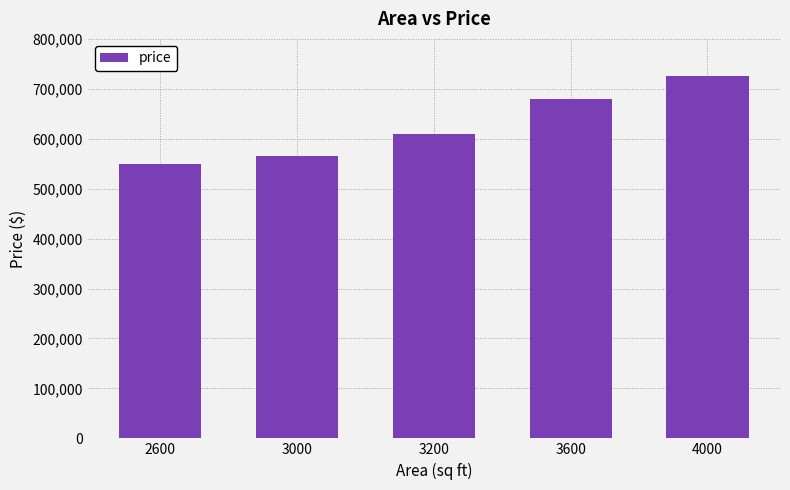

Which label corresponds to the largest value in the chart?

4000